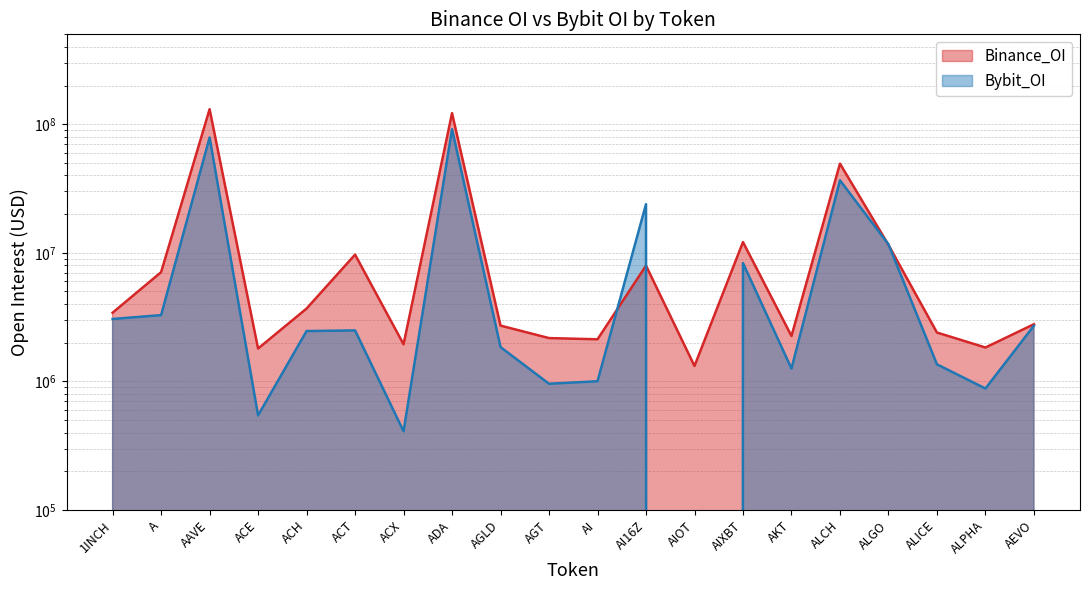

Is it true that Bybit_OI equals 3930994 at AEVO?

False